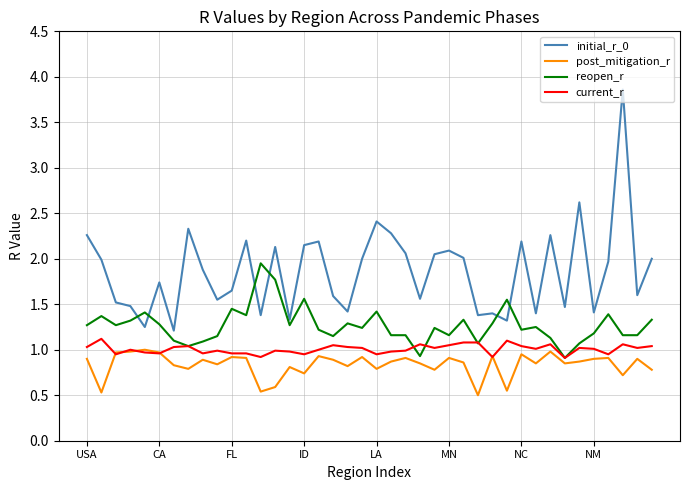

True or false: post_mitigation_r and initial_r_0 intersect in this chart.

False